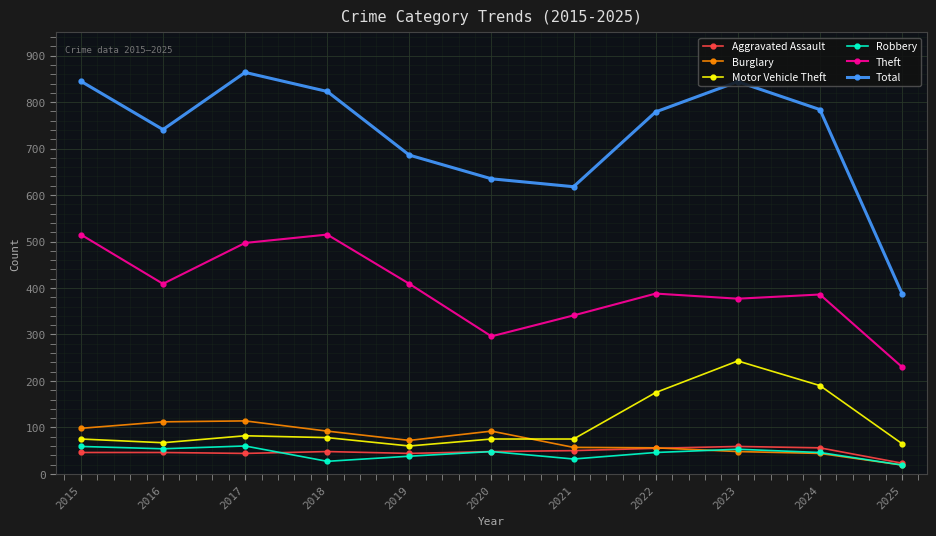

What are all the series names shown in the legend?

Aggravated Assault, Burglary, Motor Vehicle Theft, Robbery, Theft, Total